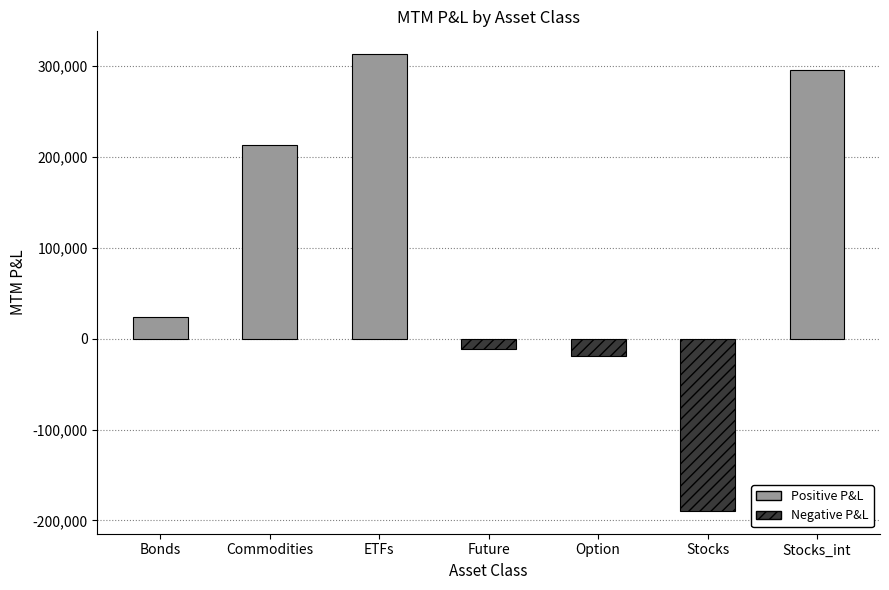

What is the difference between the second highest and second lowest values?

314559.6